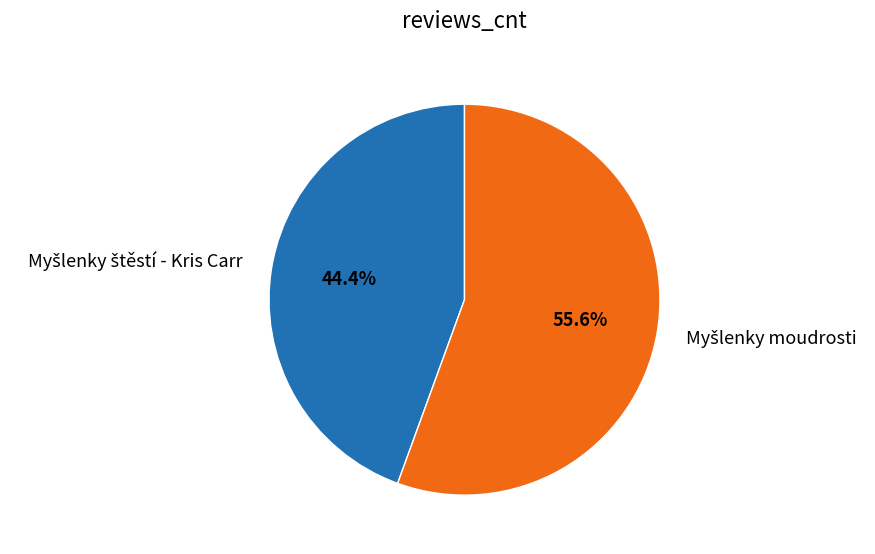

Is there a majority slice in this chart?

Yes